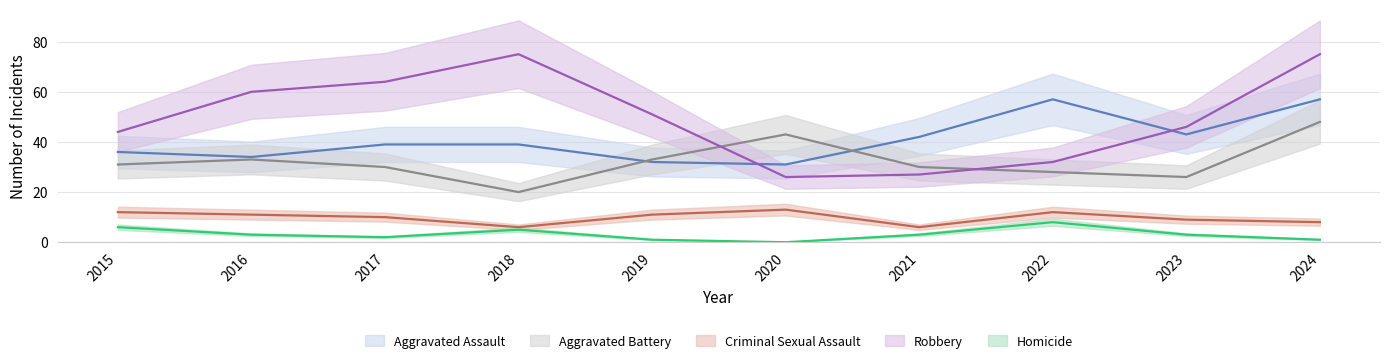

The value of Aggravated Assault at 2015 is 36. True or false?

True